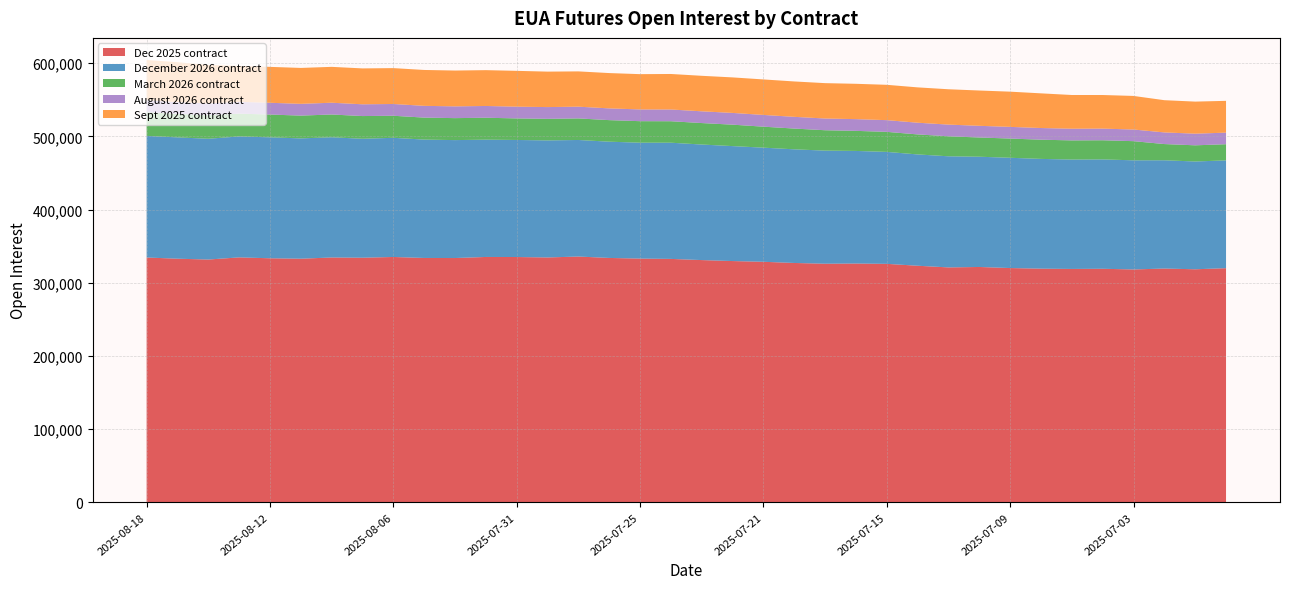

Reading left to right, transcribe all the data shown in this chart.

Dec 2025 contract: 2025-08-18=334562	2025-08-15=332925	2025-08-14=331793	2025-08-13=334724	2025-08-12=333519	2025-08-11=332913	2025-08-08=334592	2025-08-07=334273	2025-08-06=335278	2025-08-05=333937	2025-08-04=333839	2025-08-01=335306	2025-07-31=335217	2025-07-30=334621	2025-07-29=335880	2025-07-28=333961	2025-07-25=333078	2025-07-24=332644	2025-07-23=331048	2025-07-22=329710	2025-07-21=328708	2025-07-18=327097	2025-07-17=326066	2025-07-16=326325	2025-07-15=325885	2025-07-14=323301	2025-07-11=321020	2025-07-10=321618	2025-07-09=320154	2025-07-08=319320	2025-07-07=318933	2025-07-04=319160	2025-07-03=318241	2025-07-02=319486	2025-07-01=318476	2025-06-30=319974
December 2026 contract: 2025-08-18=166189	2025-08-15=165785	2025-08-14=165035	2025-08-13=165282	2025-08-12=165259	2025-08-11=164418	2025-08-08=164283	2025-08-07=162523	2025-08-06=162858	2025-08-05=161752	2025-08-04=161155	2025-08-01=160284	2025-07-31=159960	2025-07-30=159968	2025-07-29=159282	2025-07-28=158865	2025-07-25=158379	2025-07-24=158783	2025-07-23=157895	2025-07-22=157083	2025-07-21=155953	2025-07-18=155293	2025-07-17=154555	2025-07-16=153864	2025-07-15=152993	2025-07-14=152111	2025-07-11=151848	2025-07-10=150659	2025-07-09=150687	2025-07-08=149986	2025-07-07=149479	2025-07-04=149447	2025-07-03=149132	2025-07-02=147950	2025-07-01=147288	2025-06-30=147310
March 2026 contract: 2025-08-18=32404	2025-08-15=32139	2025-08-14=32139	2025-08-13=31135	2025-08-12=31129	2025-08-11=31123	2025-08-08=31103	2025-08-07=31046	2025-08-06=30118	2025-08-05=30037	2025-08-04=30018	2025-08-01=29963	2025-07-31=29443	2025-07-30=29466	2025-07-29=29456	2025-07-28=29447	2025-07-25=29391	2025-07-24=29344	2025-07-23=29341	2025-07-22=29291	2025-07-21=28676	2025-07-18=28361	2025-07-17=27846	2025-07-16=27426	2025-07-15=27369	2025-07-14=27355	2025-07-11=27331	2025-07-10=26279	2025-07-09=26263	2025-07-08=26236	2025-07-07=26180	2025-07-04=26167	2025-07-03=26163	2025-07-02=22147	2025-07-01=22099	2025-06-30=22070
August 2026 contract: 2025-08-18=16244	2025-08-15=16114	2025-08-14=16114	2025-08-13=16086	2025-08-12=16084	2025-08-11=16080	2025-08-08=16080	2025-08-07=16080	2025-08-06=16080	2025-08-05=16079	2025-08-04=16079	2025-08-01=16079	2025-07-31=16054	2025-07-30=16054	2025-07-29=16054	2025-07-28=16053	2025-07-25=16051	2025-07-24=16051	2025-07-23=16051	2025-07-22=16048	2025-07-21=16045	2025-07-18=16027	2025-07-17=16025	2025-07-16=16024	2025-07-15=16006	2025-07-14=15982	2025-07-11=15975	2025-07-10=15958	2025-07-09=15955	2025-07-08=15950	2025-07-07=15944	2025-07-04=15922	2025-07-03=15918	2025-07-02=15913	2025-07-01=15913	2025-06-30=15831
Sept 2025 contract: 2025-08-18=55038	2025-08-15=54467	2025-08-14=52654	2025-08-13=49078	2025-08-12=49075	2025-08-11=49079	2025-08-08=49029	2025-08-07=49035	2025-08-06=49028	2025-08-05=49028	2025-08-04=48952	2025-08-01=48947	2025-07-31=48946	2025-07-30=48458	2025-07-29=48210	2025-07-28=48261	2025-07-25=48208	2025-07-24=48527	2025-07-23=48515	2025-07-22=48536	2025-07-21=48510	2025-07-18=48350	2025-07-17=48330	2025-07-16=48290	2025-07-15=48290	2025-07-14=48290	2025-07-11=48290	2025-07-10=48236	2025-07-09=48121	2025-07-08=47384	2025-07-07=46088	2025-07-04=45908	2025-07-03=45896	2025-07-02=44033	2025-07-01=43816	2025-06-30=43451